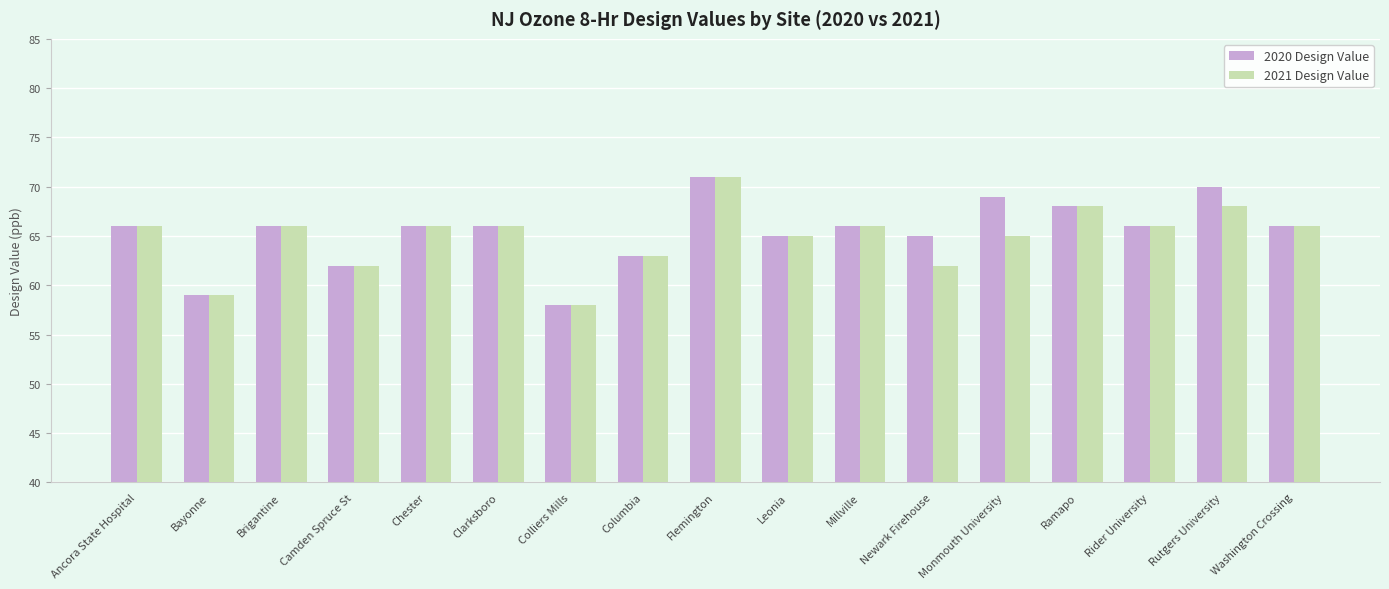

What position from the left is Ancora State Hospital?

1